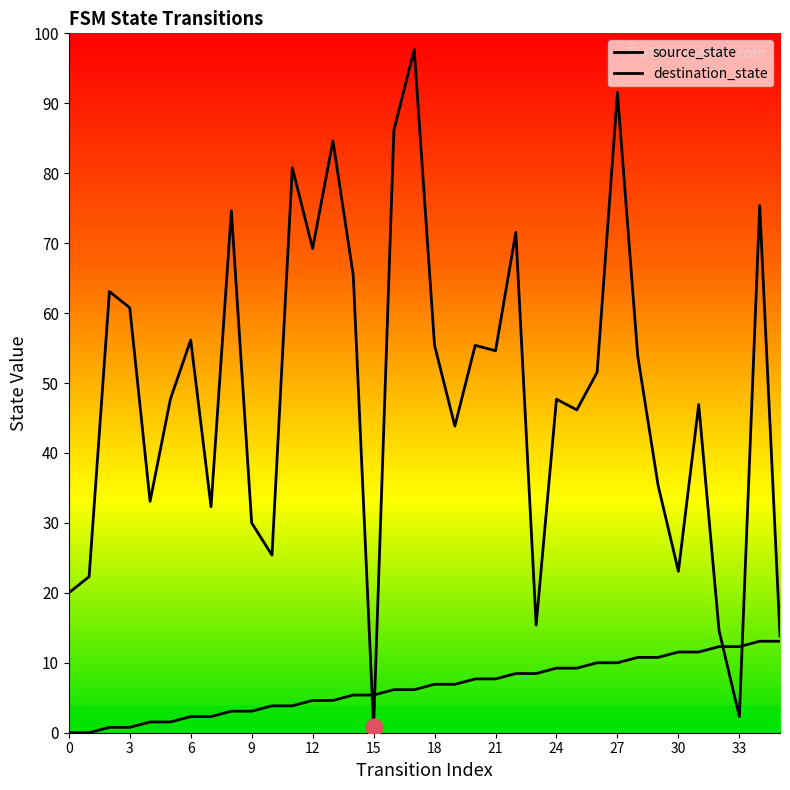

What is the average value of the source_state series?

8